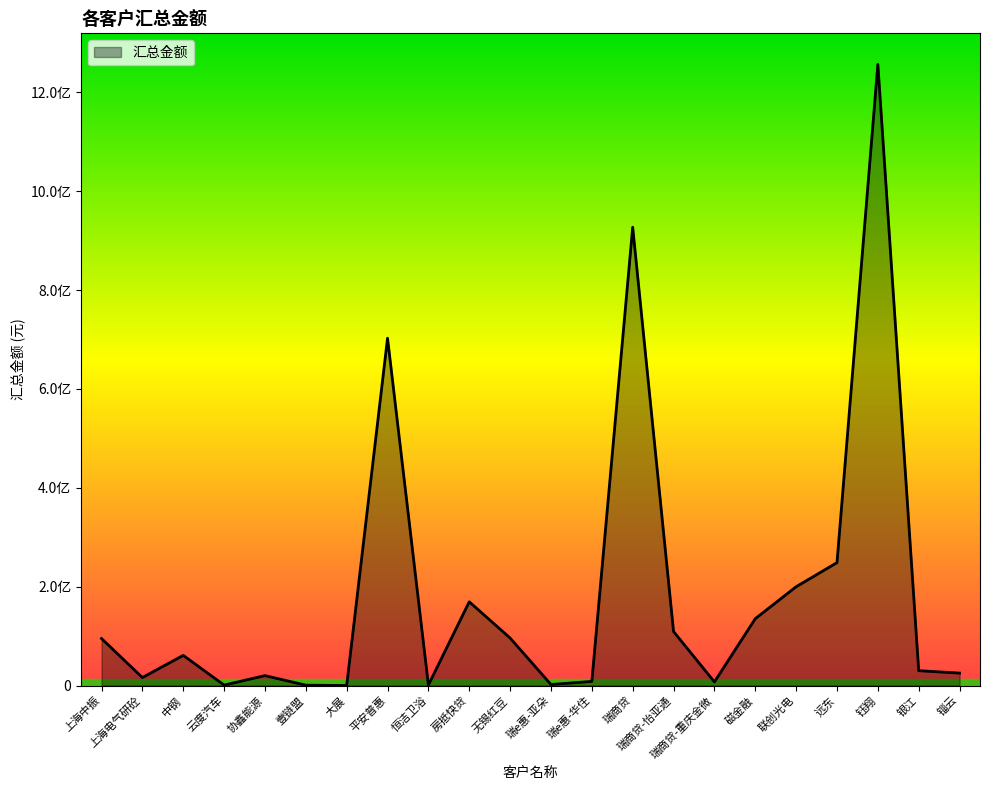

Does the chart have visible grid lines?

No